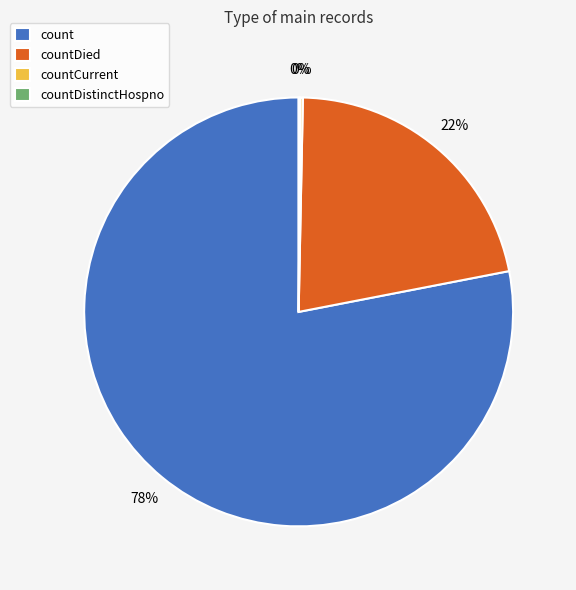

Which category accounts for the majority?

count